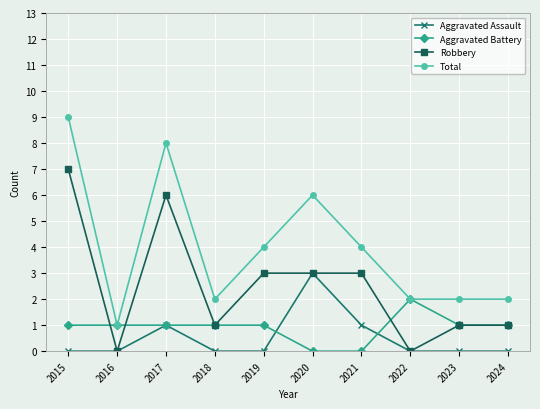

Reading left to right, what are all the values shown in this chart?

Aggravated Assault: 0	0	1	0	0	3	1	0	0	0
Aggravated Battery: 1	1	1	1	1	0	0	2	1	1
Robbery: 7	0	6	1	3	3	3	0	1	1
Total: 9	1	8	2	4	6	4	2	2	2